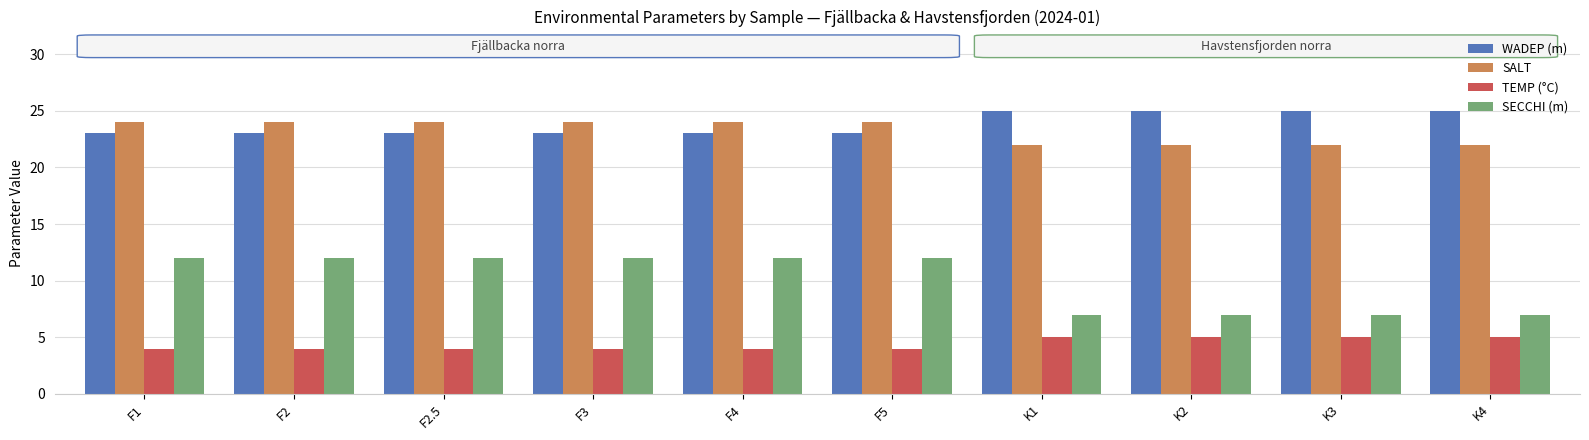

What position from the right is F4?

6